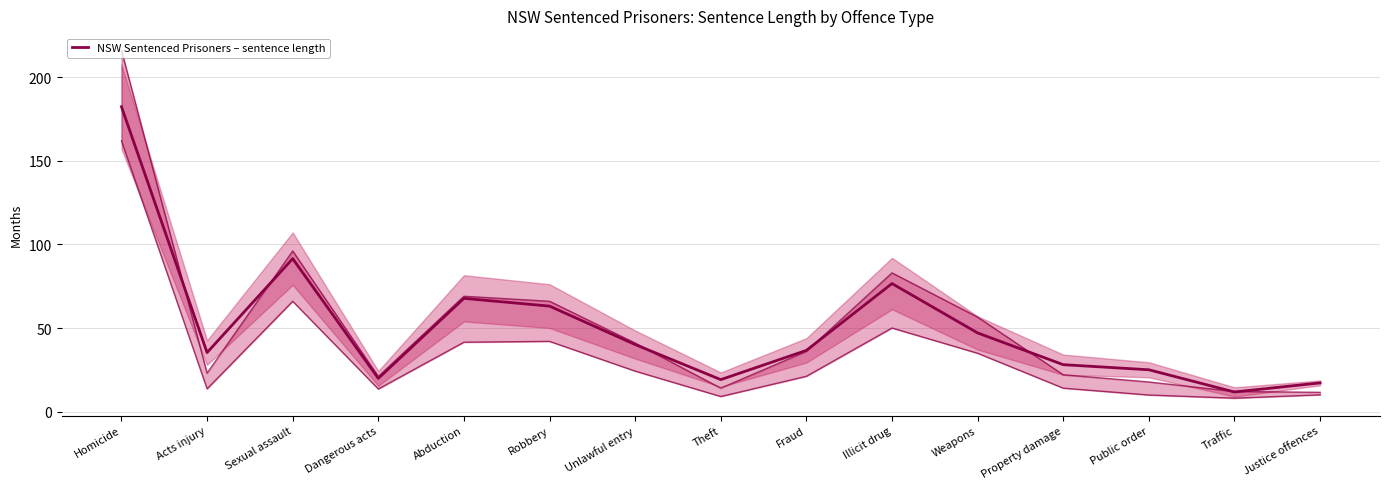

What position from the left is Abduction?

5